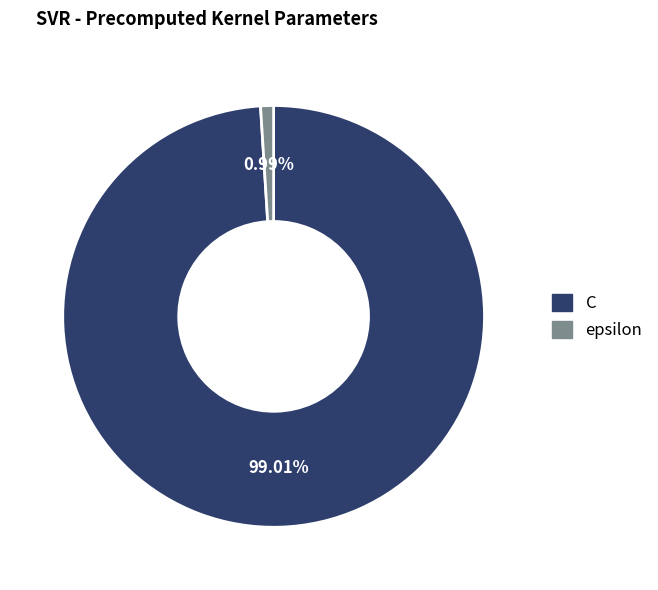

To the nearest percent, what percentage of the pie is C?

99%